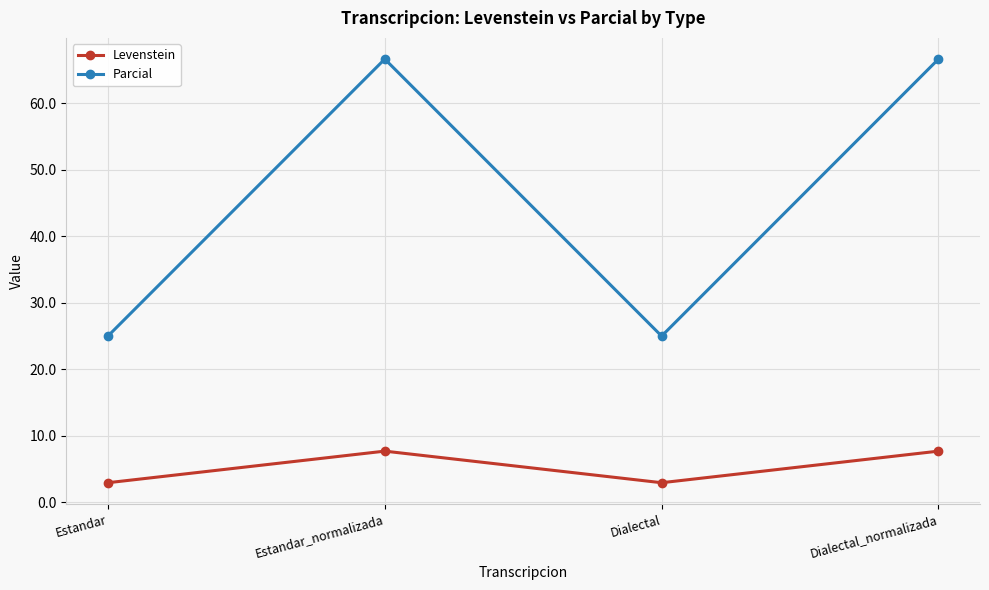

List the series in order of their overall mean, highest first.

Parcial, Levenstein